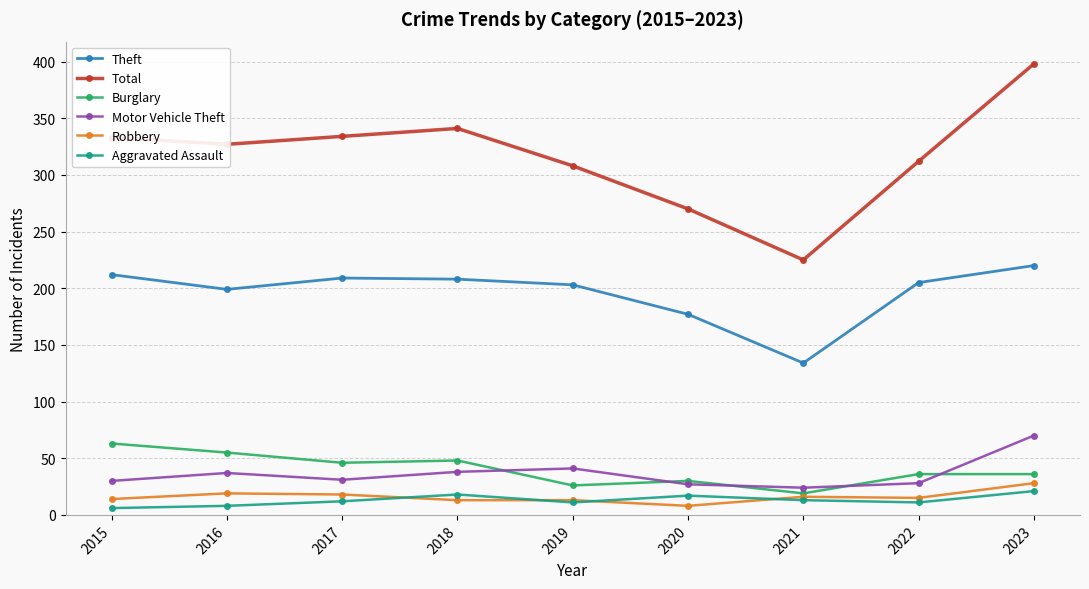

What are all the series names shown in the legend?

Theft, Total, Burglary, Motor Vehicle Theft, Robbery, Aggravated Assault